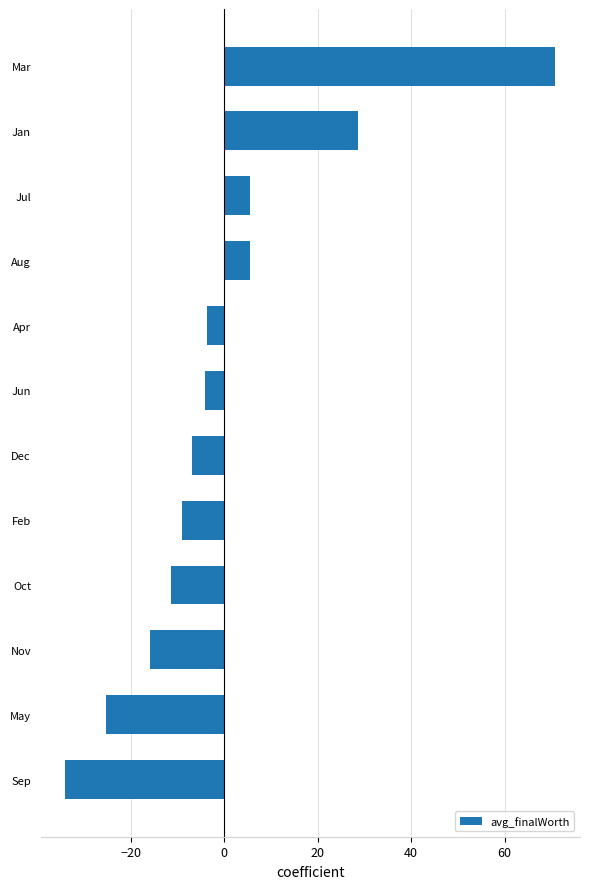

What is the smallest value displayed?

-34.0